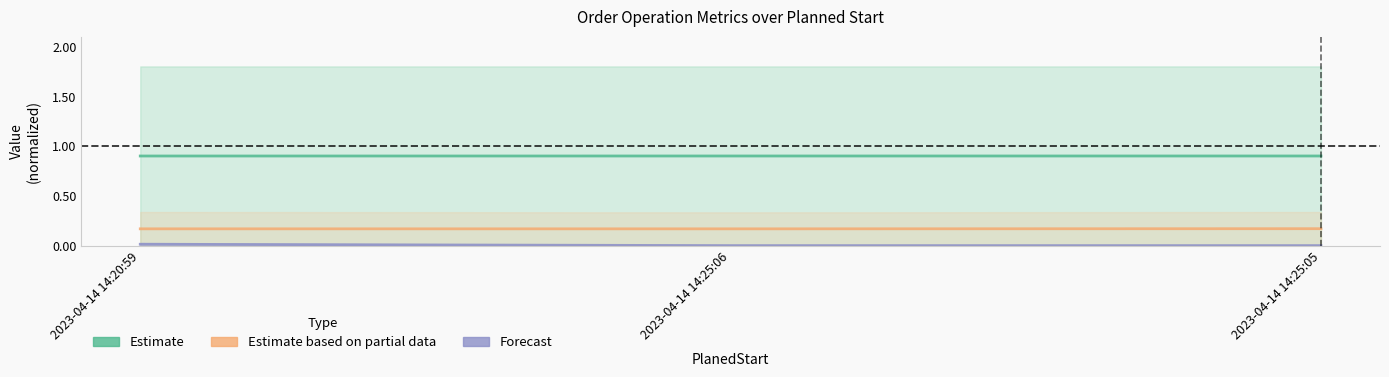

What is the difference between the highest and lowest values at 2023-04-14 14:25:05?

0.9